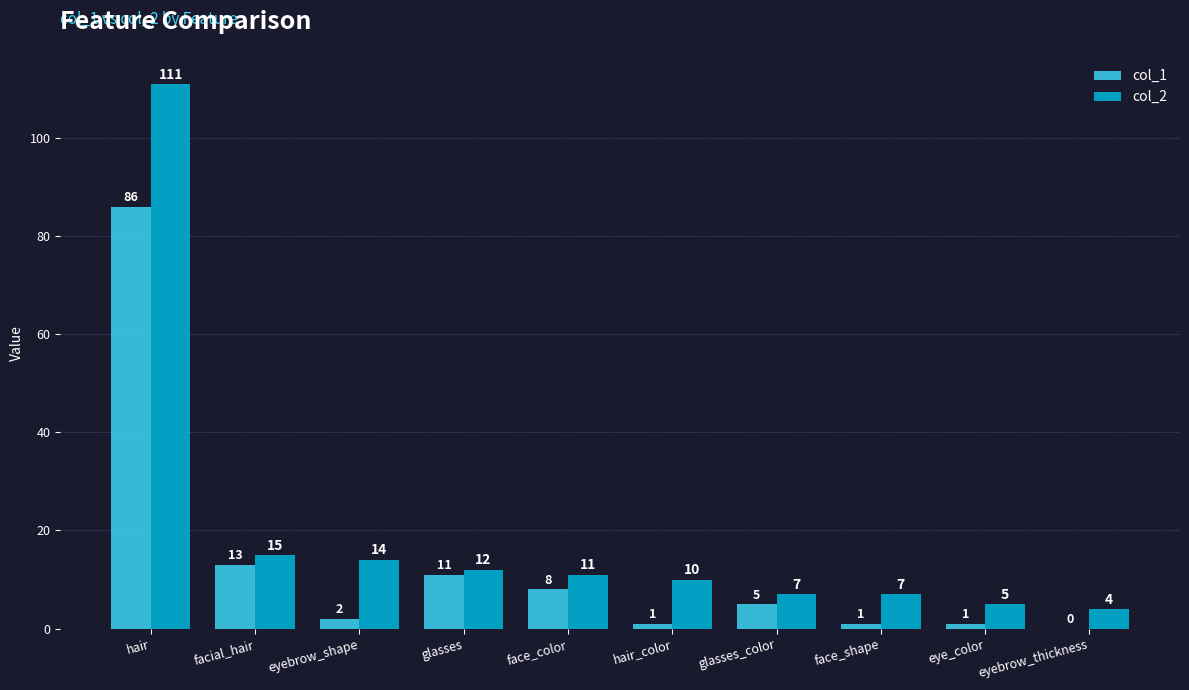

True or false: col_2 has a value of 4 at eyebrow_thickness.

True